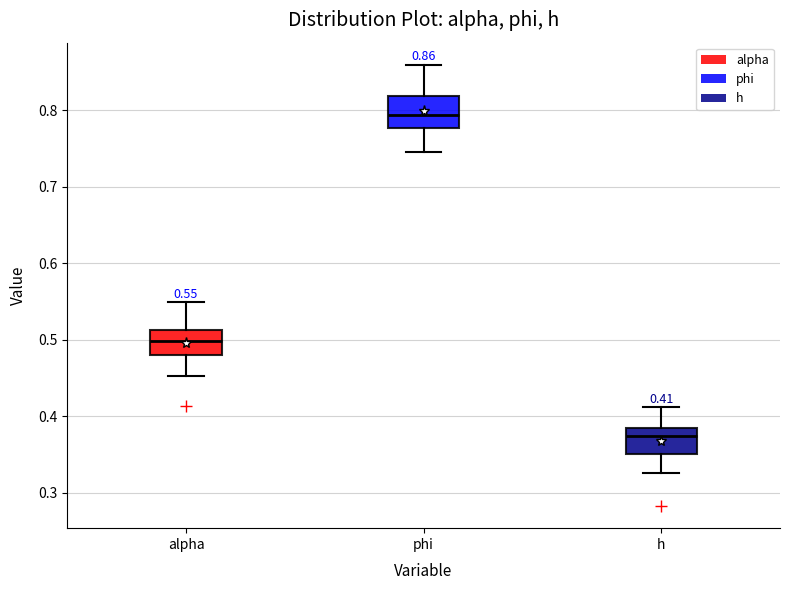

Which box has the highest median line?

phi